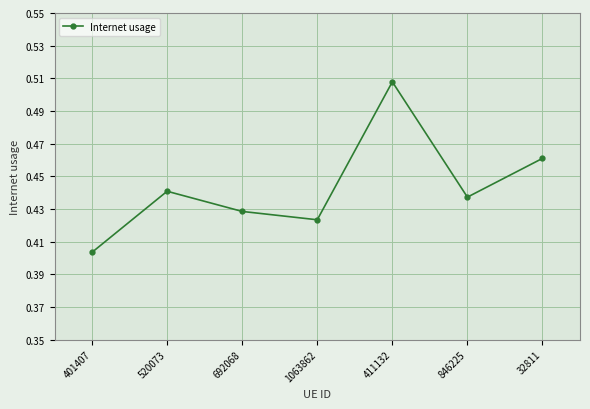

What is the sum of the values at 692068 and 1063862?

0.9